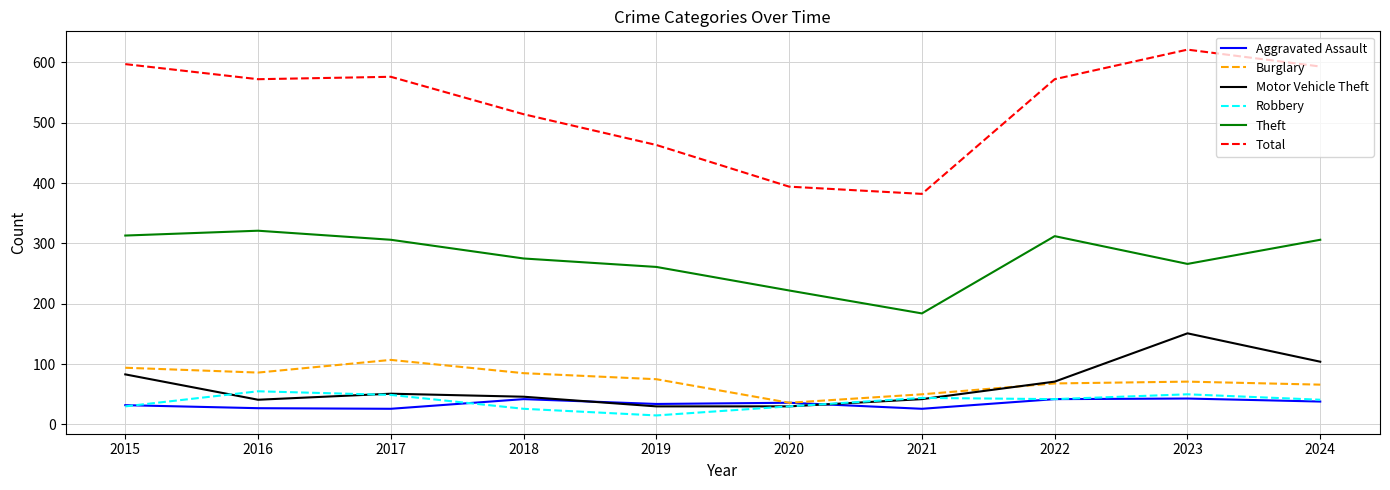

What is the maximum value for Motor Vehicle Theft?

151